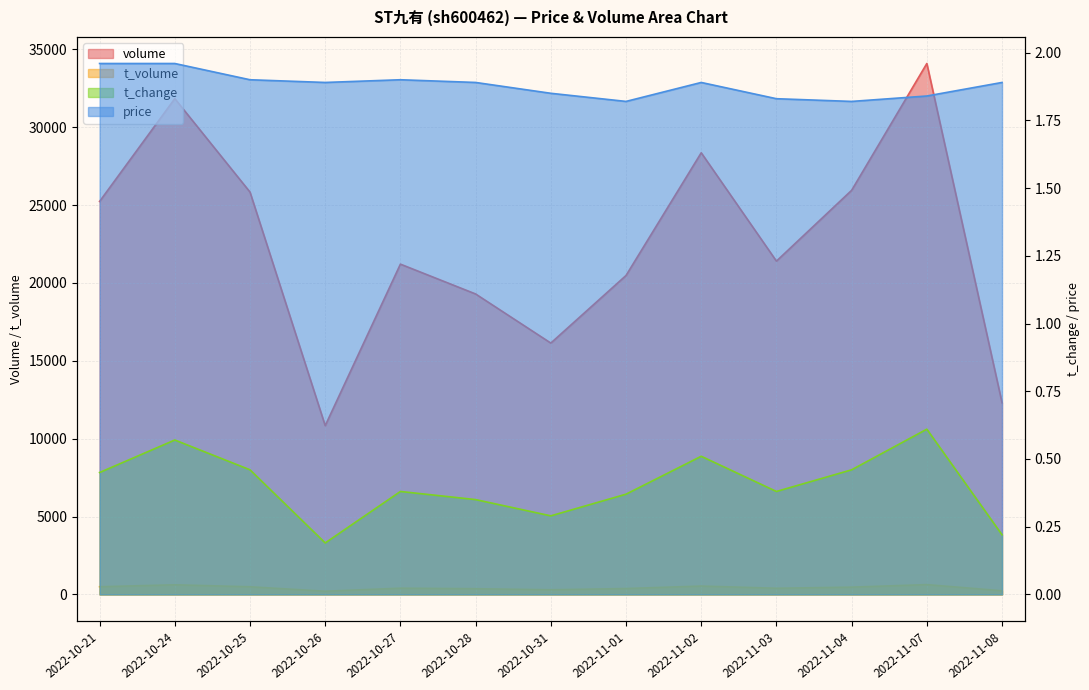

What is the sum of the volume values at 2022-11-08 and 2022-10-25?

38140.0